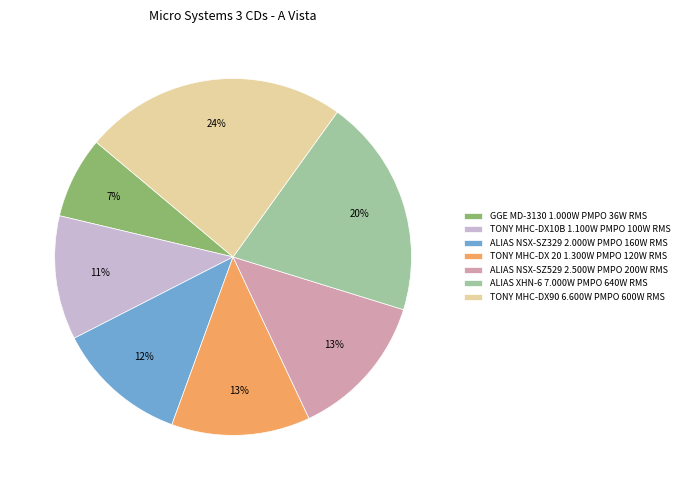

Do ALIAS NSX-SZ529 2.500W PMPO 200W RMS and TONY MHC-DX10B 1.100W PMPO 100W RMS together represent more than half of the pie?

No